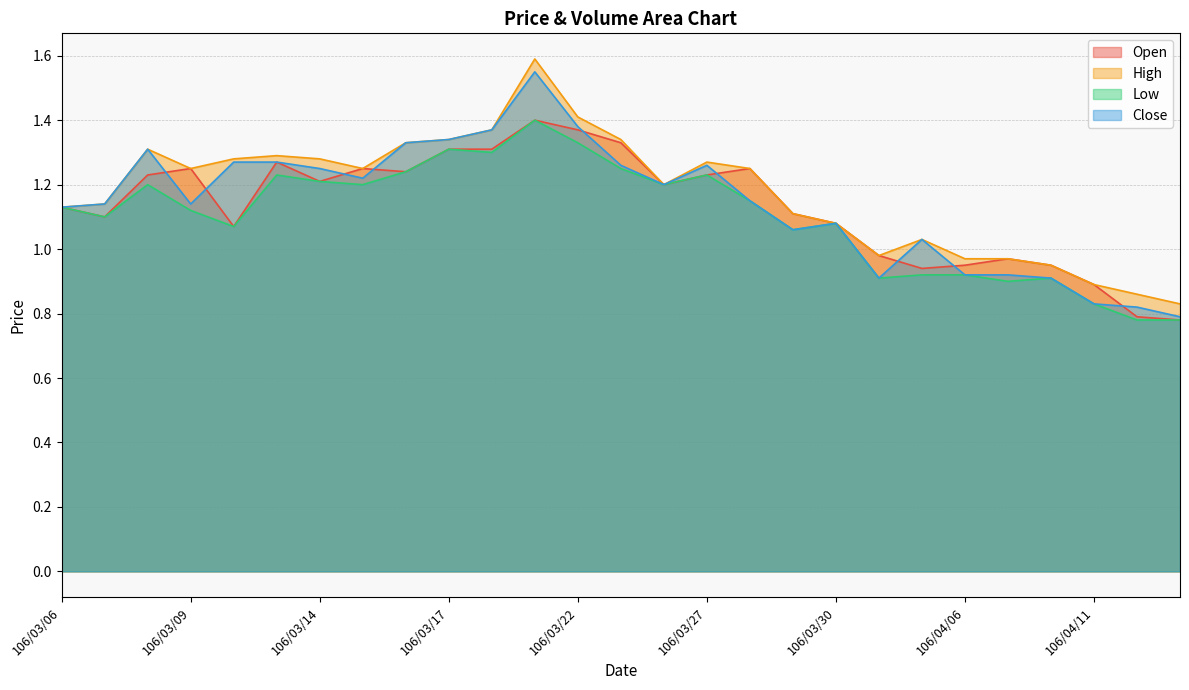

Reading left to right, extract all data points from this chart.

col_3: 106/03/06=1.1	106/03/07=1.1	106/03/08=1.2	106/03/09=1.2	106/03/10=1.1	106/03/13=1.3	106/03/14=1.2	106/03/15=1.2	106/03/16=1.2	106/03/17=1.3	106/03/20=1.3	106/03/21=1.4	106/03/22=1.4	106/03/23=1.3	106/03/24=1.2	106/03/27=1.2	106/03/28=1.2	106/03/29=1.1	106/03/30=1.1	106/03/31=1.0	106/04/05=0.9	106/04/06=0.9	106/04/07=1.0	106/04/10=0.9	106/04/11=0.9	106/04/12=0.8	106/04/13=0.8
col_4: 106/03/06=1.1	106/03/07=1.1	106/03/08=1.3	106/03/09=1.2	106/03/10=1.3	106/03/13=1.3	106/03/14=1.3	106/03/15=1.2	106/03/16=1.3	106/03/17=1.3	106/03/20=1.4	106/03/21=1.6	106/03/22=1.4	106/03/23=1.3	106/03/24=1.2	106/03/27=1.3	106/03/28=1.2	106/03/29=1.1	106/03/30=1.1	106/03/31=1.0	106/04/05=1.0	106/04/06=1.0	106/04/07=1.0	106/04/10=0.9	106/04/11=0.9	106/04/12=0.9	106/04/13=0.8
col_5: 106/03/06=1.1	106/03/07=1.1	106/03/08=1.2	106/03/09=1.1	106/03/10=1.1	106/03/13=1.2	106/03/14=1.2	106/03/15=1.2	106/03/16=1.2	106/03/17=1.3	106/03/20=1.3	106/03/21=1.4	106/03/22=1.3	106/03/23=1.2	106/03/24=1.2	106/03/27=1.2	106/03/28=1.1	106/03/29=1.1	106/03/30=1.1	106/03/31=0.9	106/04/05=0.9	106/04/06=0.9	106/04/07=0.9	106/04/10=0.9	106/04/11=0.8	106/04/12=0.8	106/04/13=0.8
col_6: 106/03/06=1.1	106/03/07=1.1	106/03/08=1.3	106/03/09=1.1	106/03/10=1.3	106/03/13=1.3	106/03/14=1.2	106/03/15=1.2	106/03/16=1.3	106/03/17=1.3	106/03/20=1.4	106/03/21=1.6	106/03/22=1.4	106/03/23=1.3	106/03/24=1.2	106/03/27=1.3	106/03/28=1.1	106/03/29=1.1	106/03/30=1.1	106/03/31=0.9	106/04/05=1.0	106/04/06=0.9	106/04/07=0.9	106/04/10=0.9	106/04/11=0.8	106/04/12=0.8	106/04/13=0.8